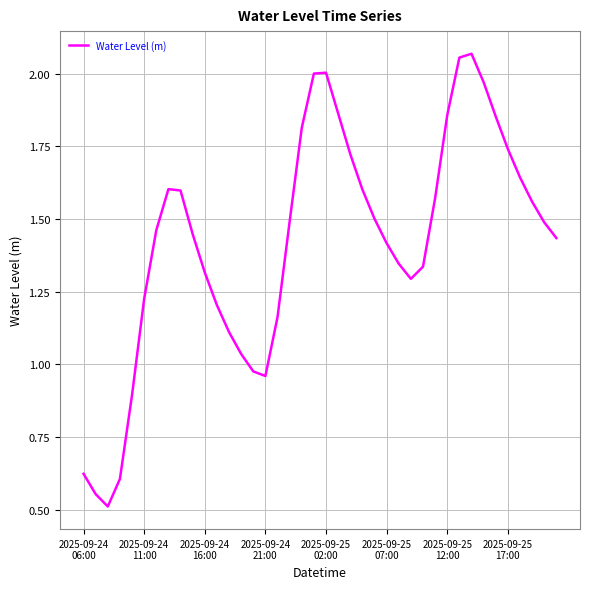

What is the minimum value shown in the chart?

0.5